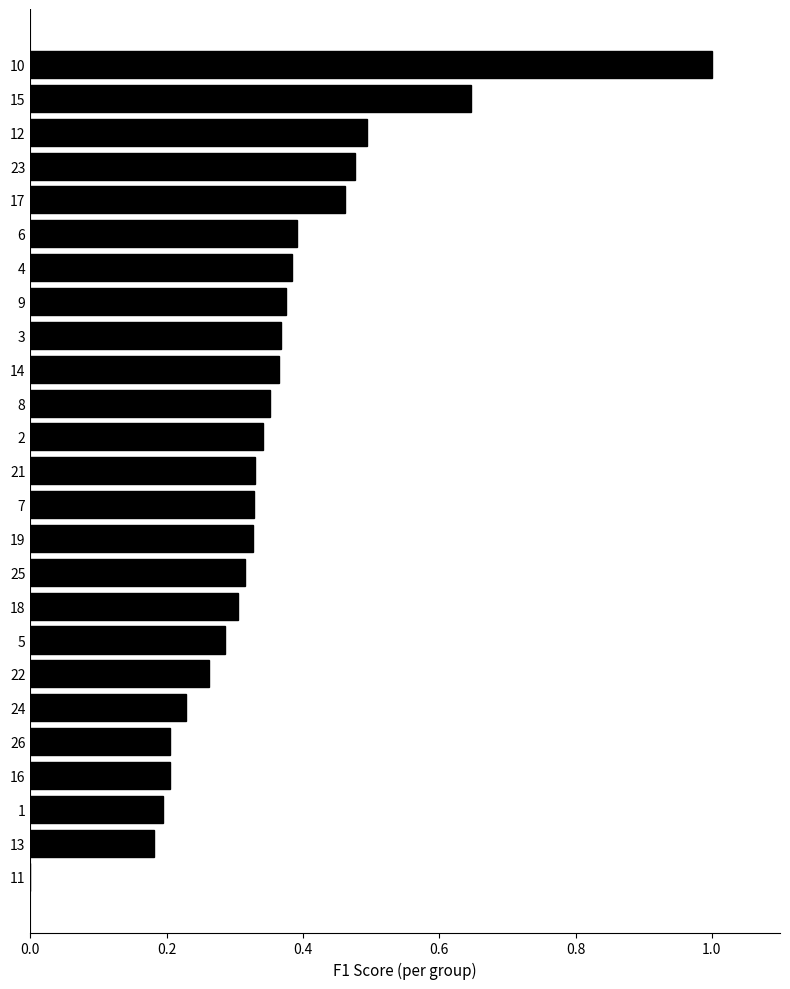

What is the sum of the values at 5 and 17?

0.7